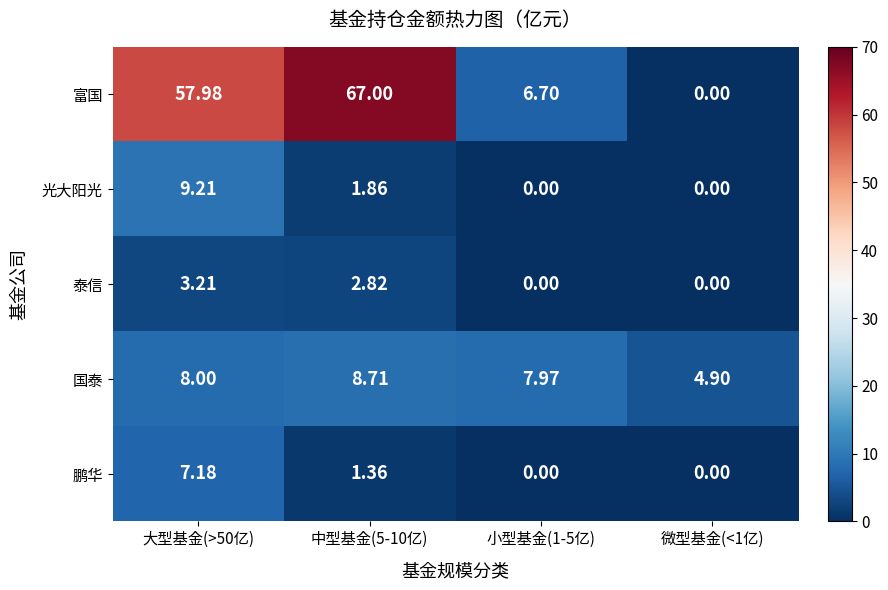

List the series in order of their peak value, highest first.

富国, 光大阳光, 国泰, 鹏华, 泰信